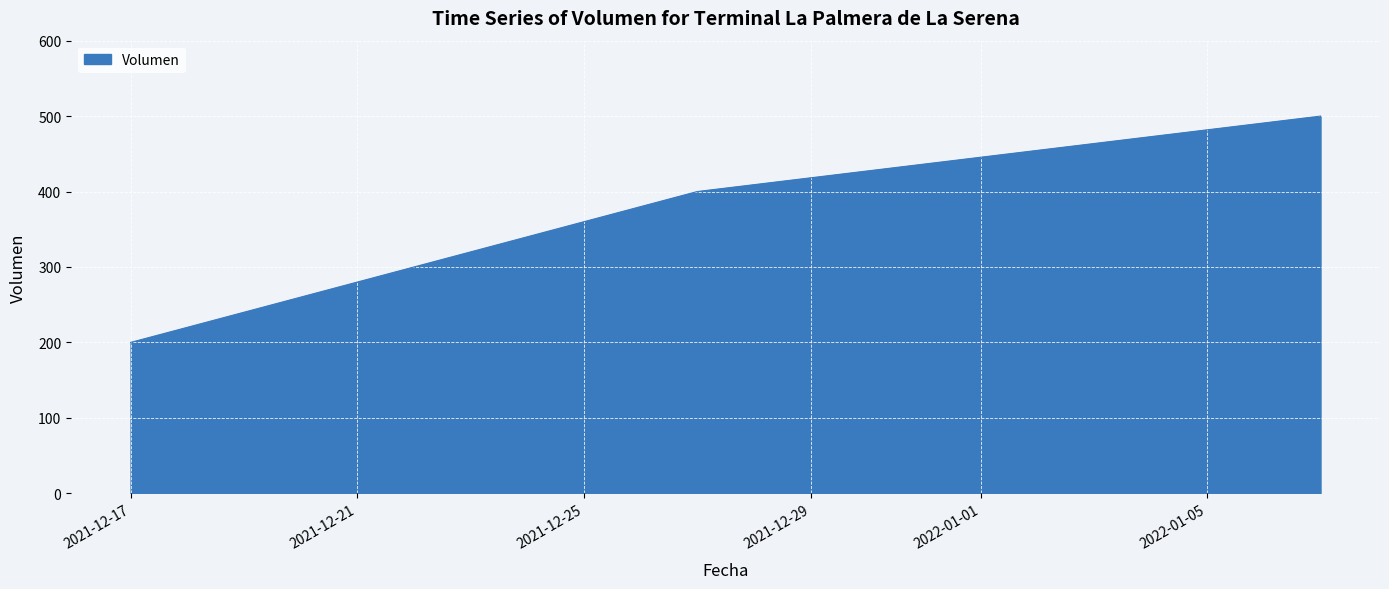

What is the minimum value shown in the chart?

200